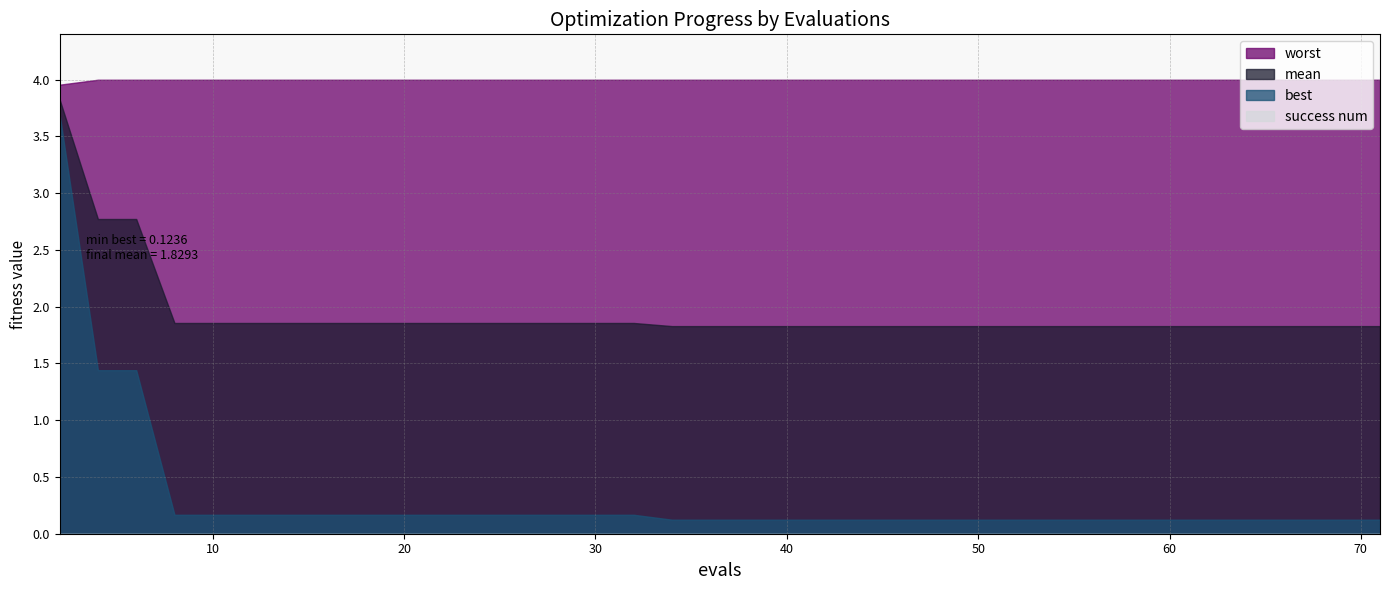

What is the value of the mean point at the 25th from the left?

1.8